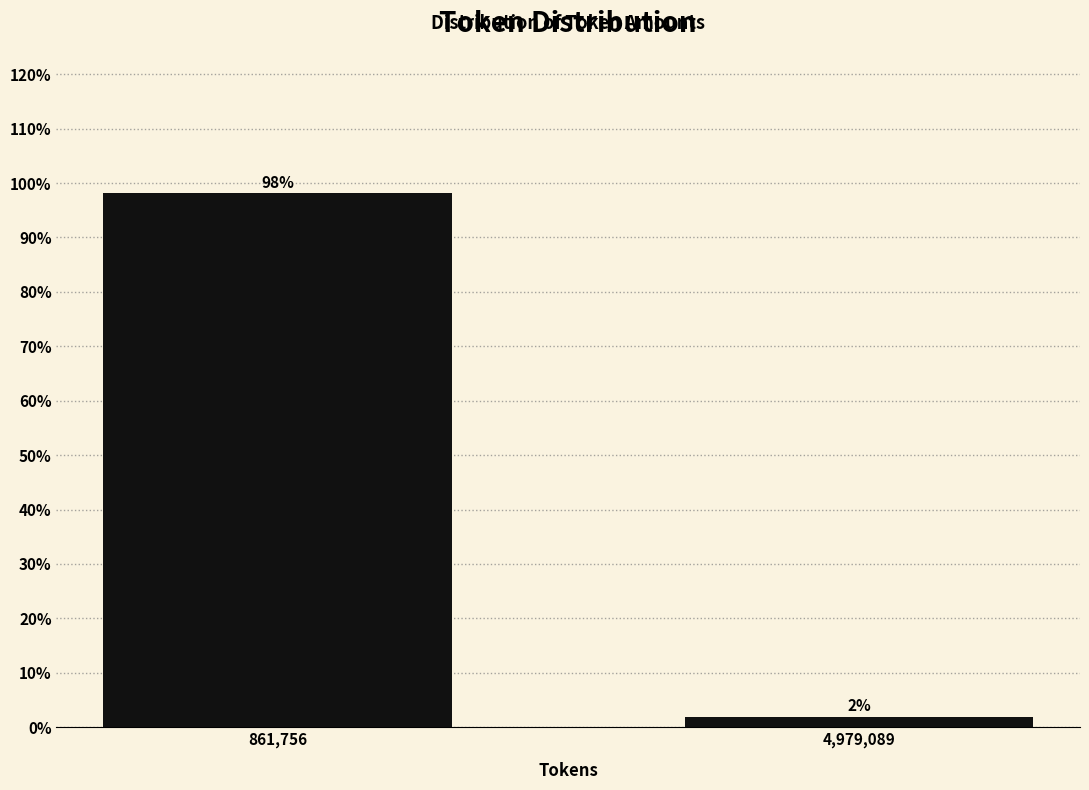

What value does the data have at 861,756?

98.1